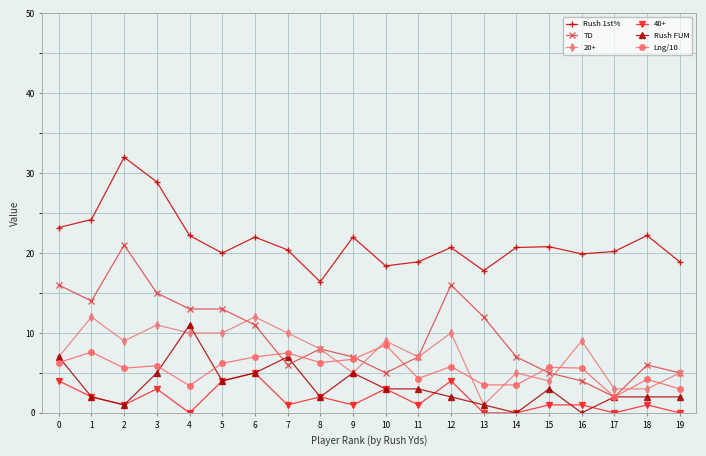

Where is TD nearest to the value 11?

6